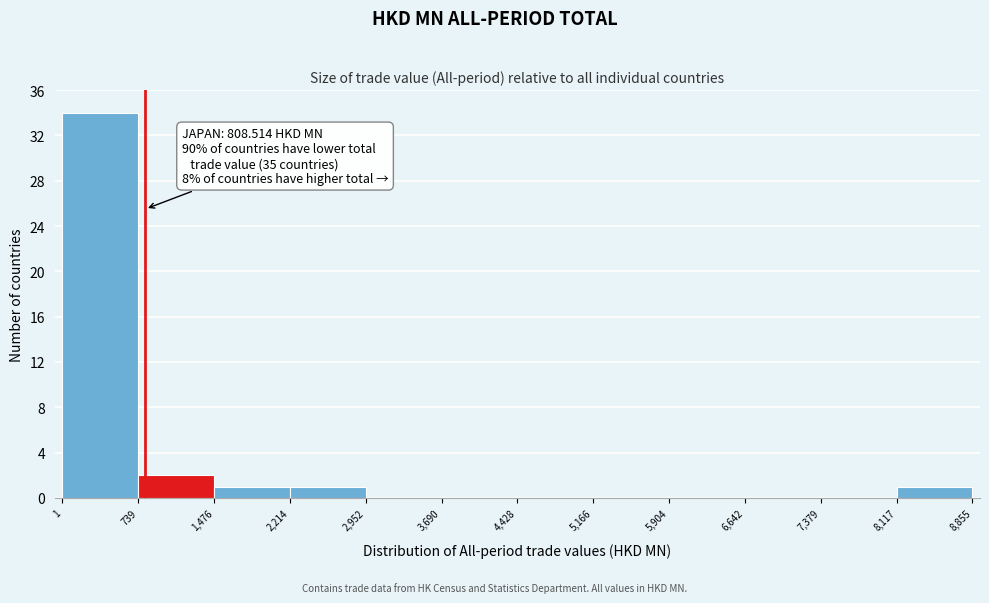

Over which range of the x-axis is the bar tallest?

1 to 739